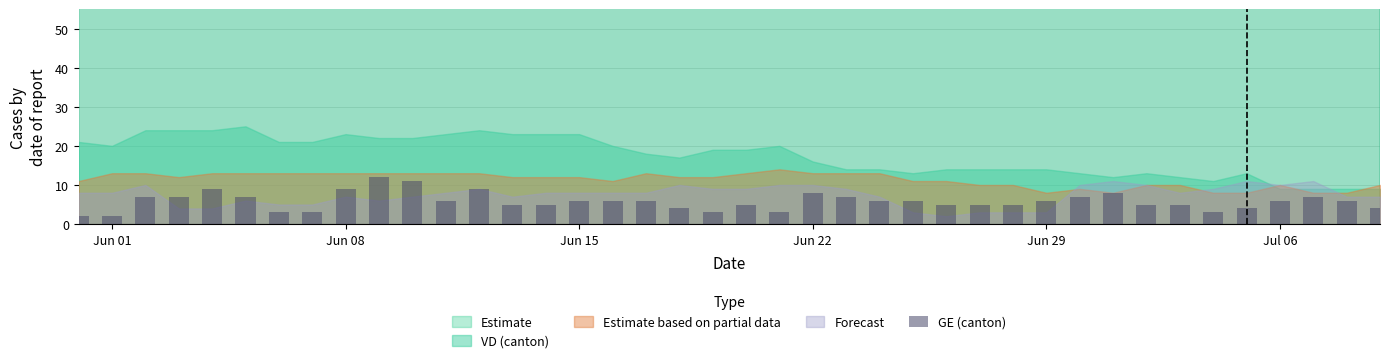

What is the value of the 33rd bar from the left?

5